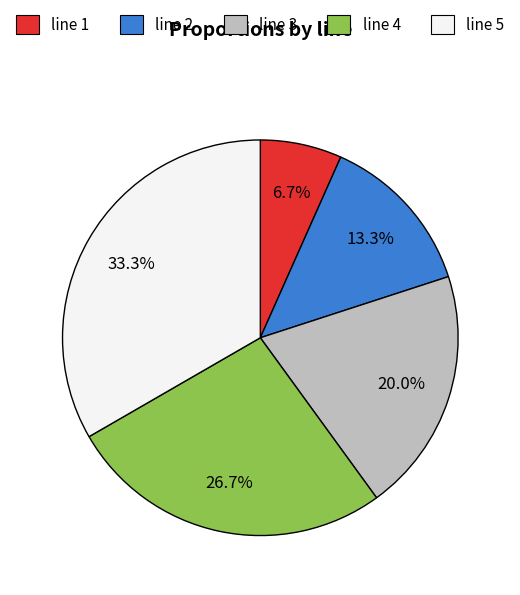

Which category has the smallest portion of the pie?

line 1